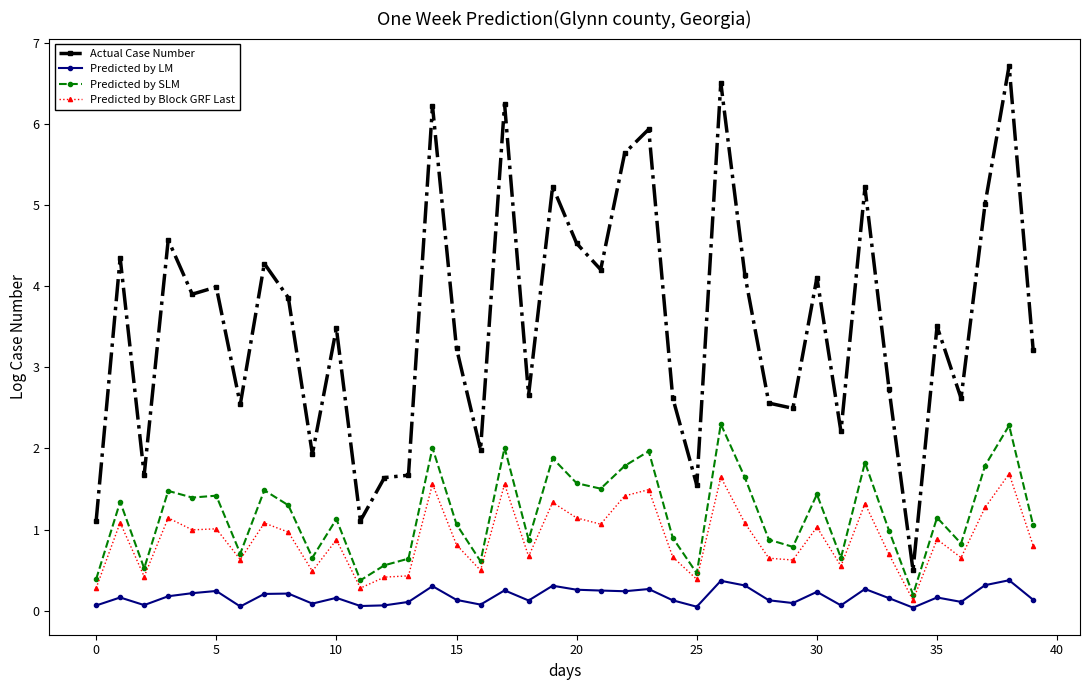

True or false: Predicted by Block GRF Last and Actual Case Number intersect in this chart.

False